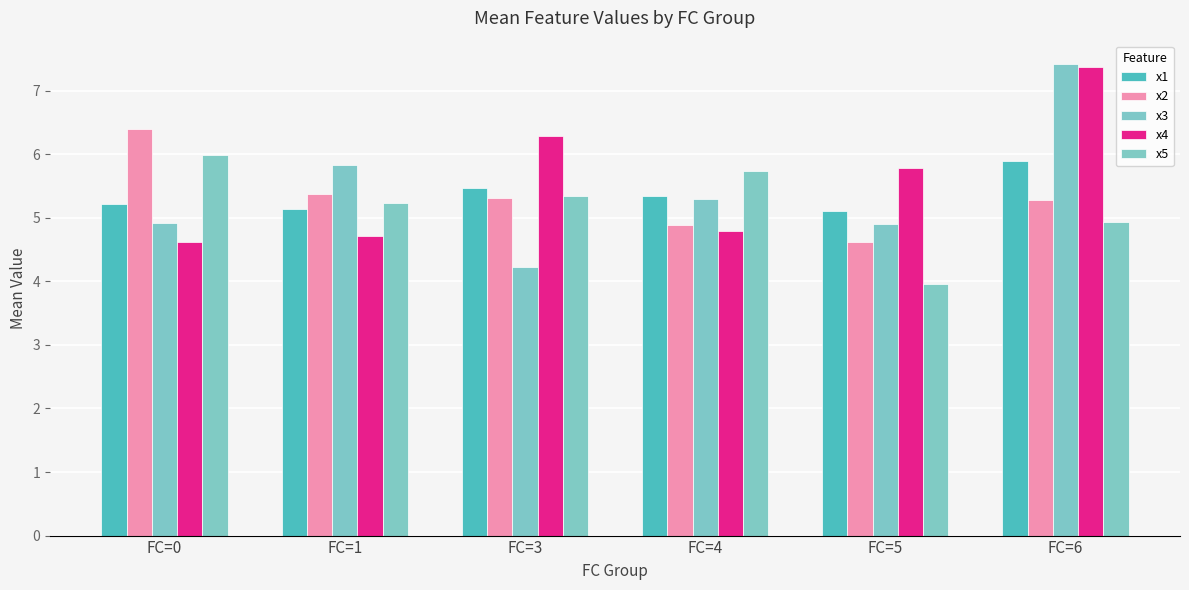

What is the average value of the x1 series?

5.4